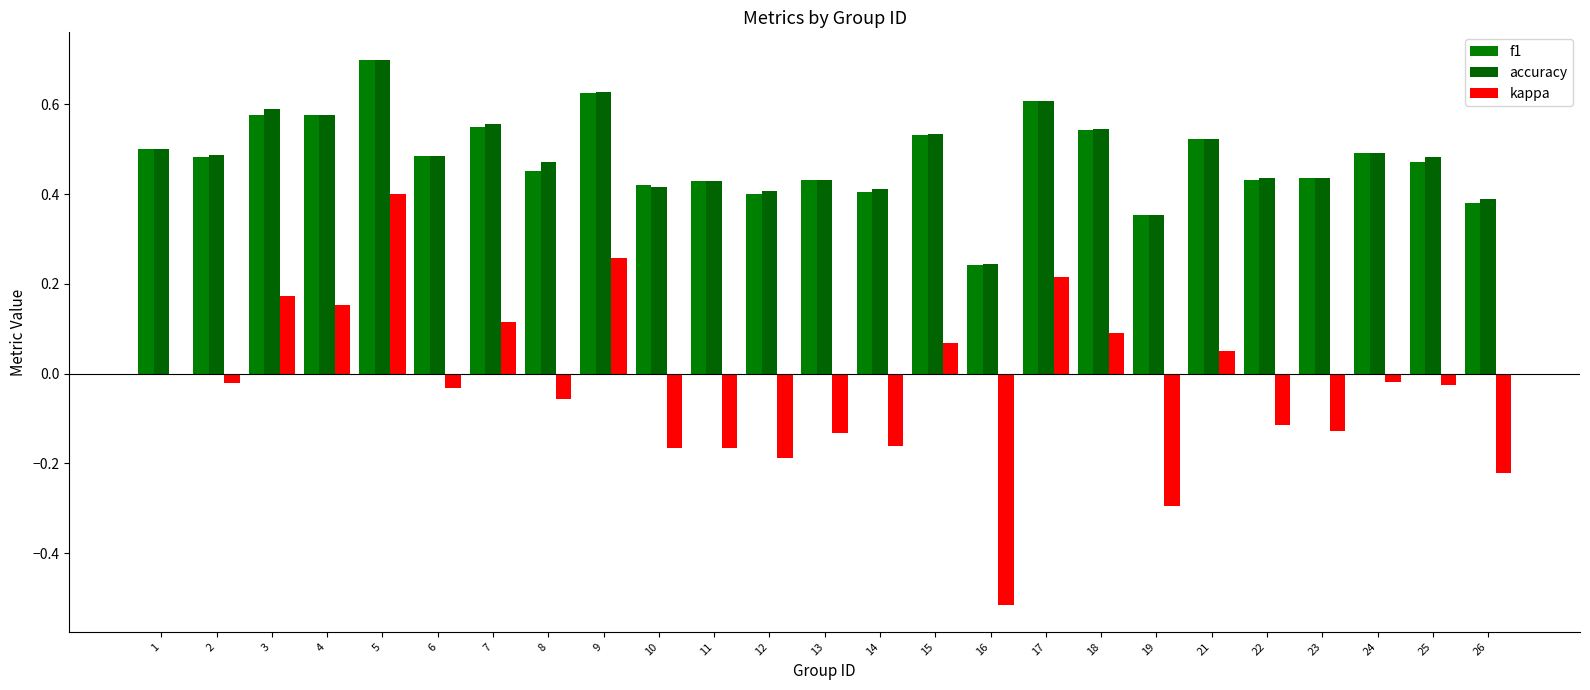

What is the total value across all series at 23?

0.7